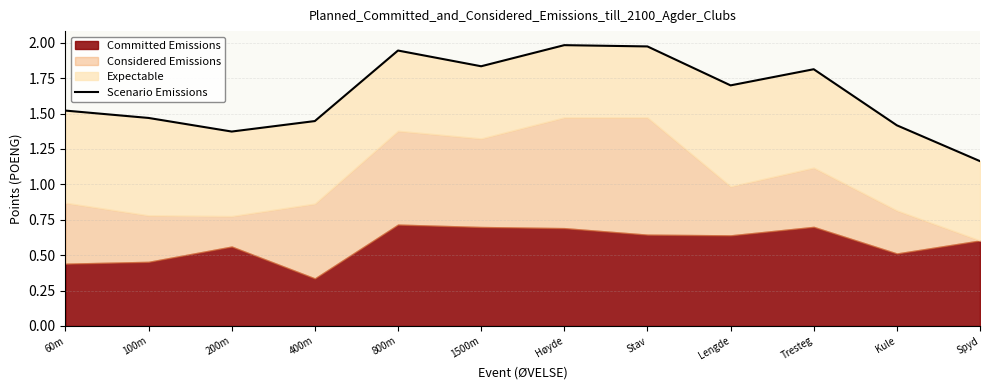

What is the change in value from 100m to 1500m?

+0.4